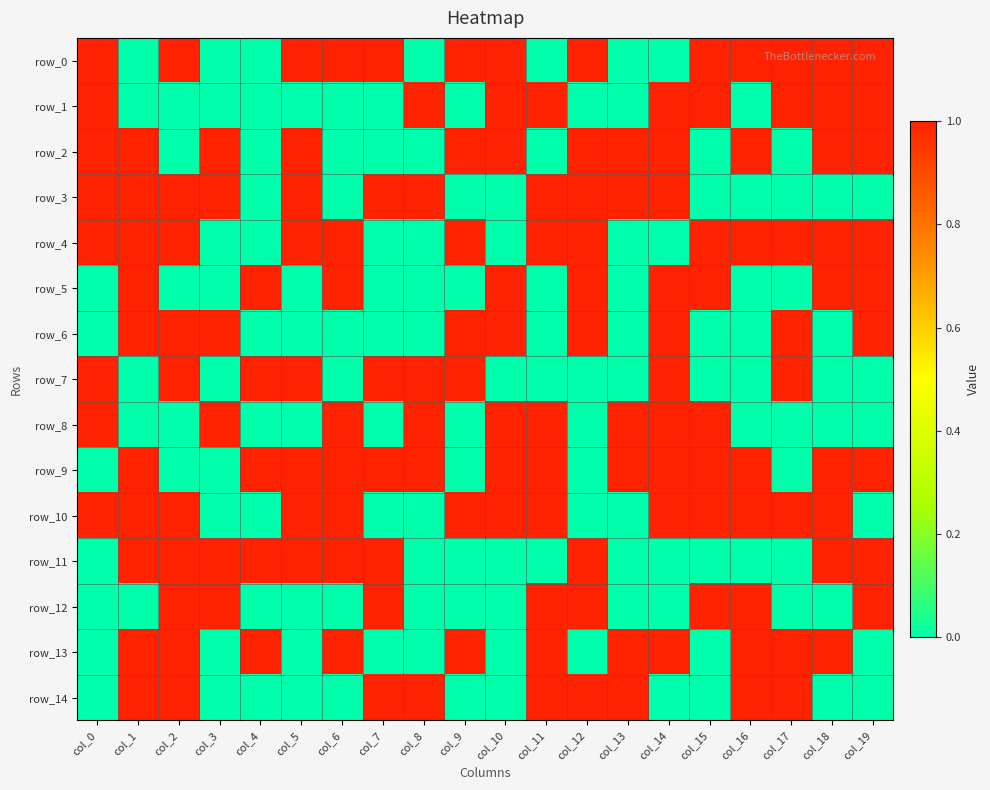

What is the total value across all series at col_6?

8